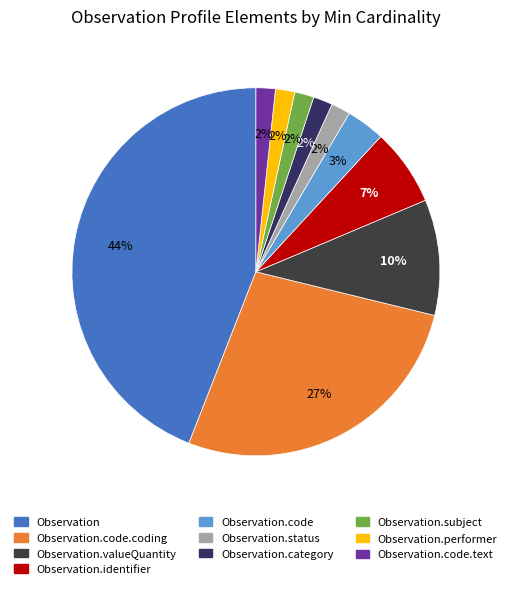

Which slice is the largest?

Observation